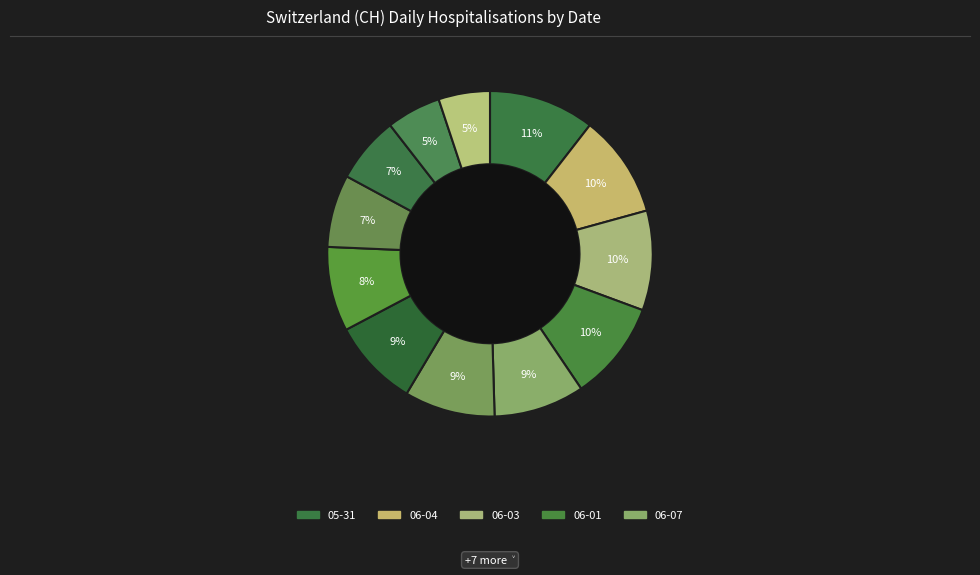

Count the number of slices in the pie.

12